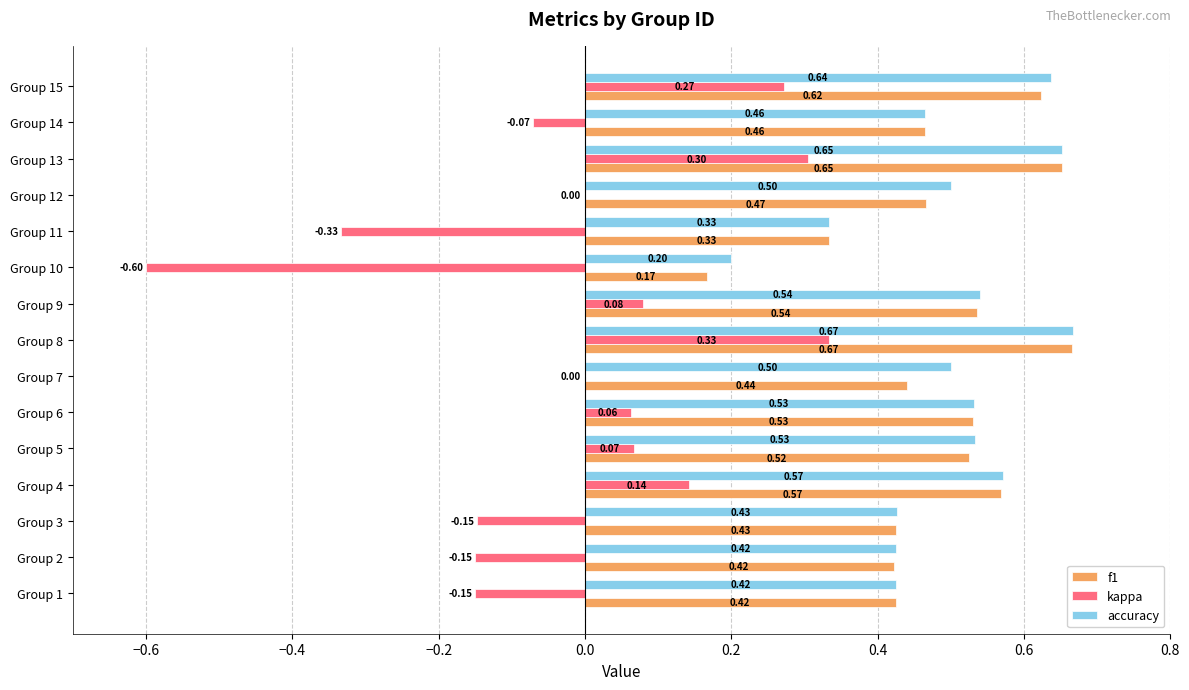

At which category is the sum across all series the highest?

Group 8